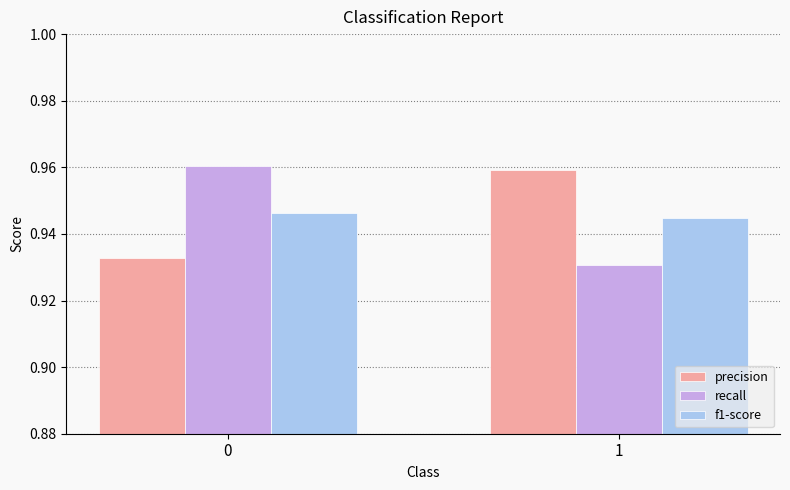

Is it true that precision equals 0.6 at 0?

False